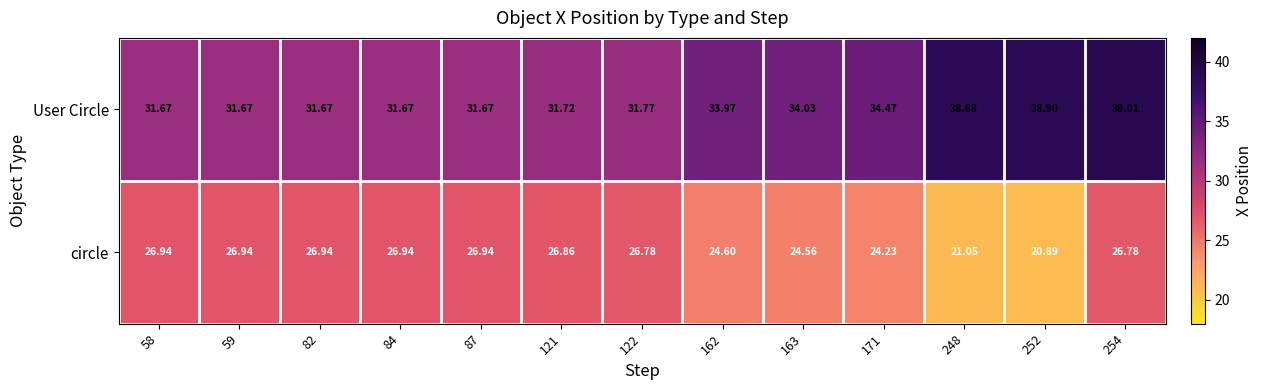

At 121, list the series in order from largest to smallest.

User Circle, circle